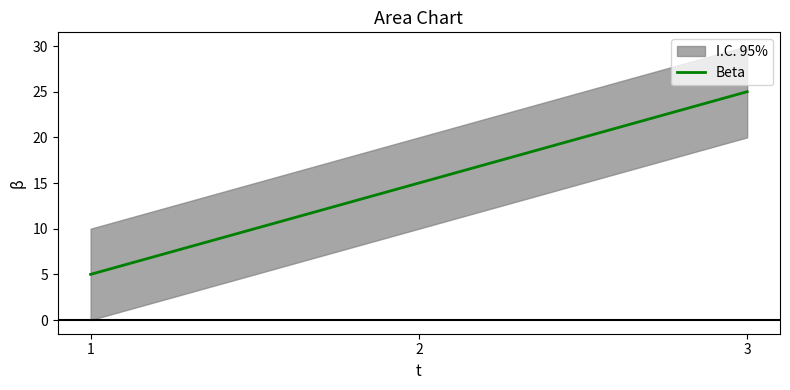

What is the value of the 1st point from the left?

5